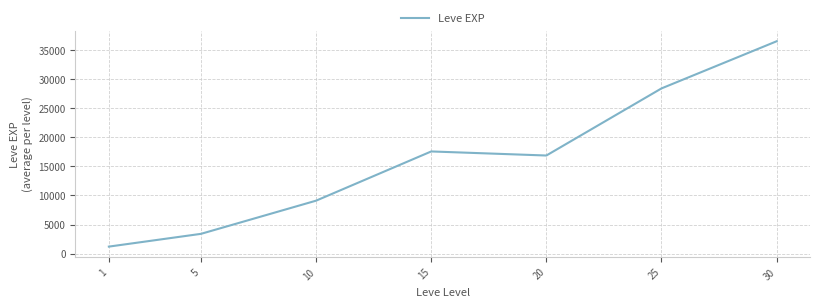

Read the value at 10.

9106.7